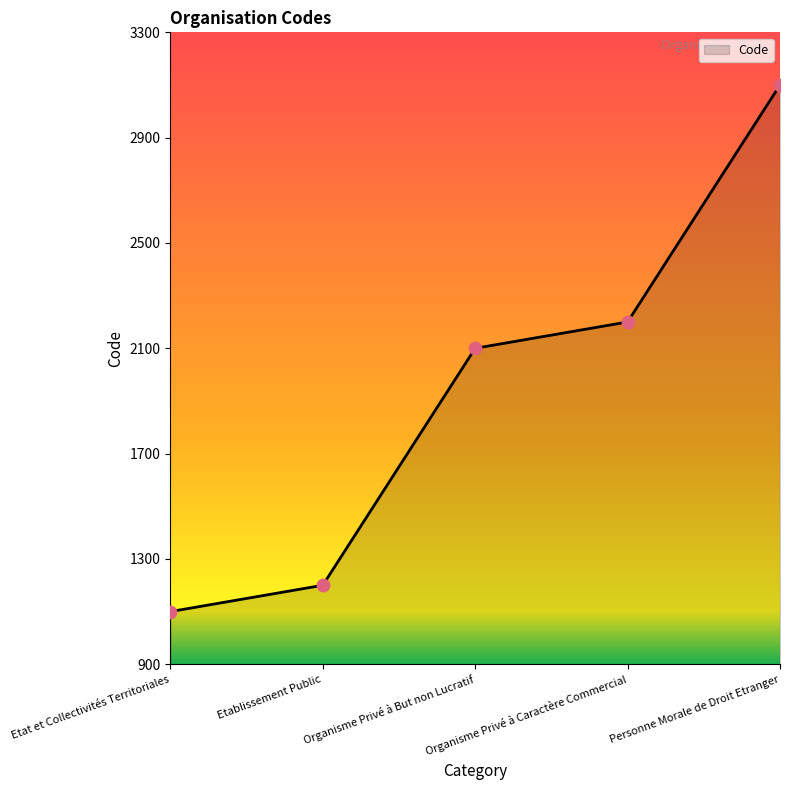

Which has a higher value, Organisme Privé à But non Lucratif or Etat et Collectivités Territoriales?

Organisme Privé à But non Lucratif